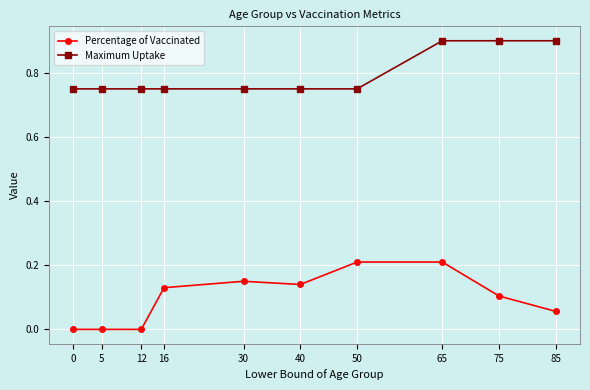

Rank the series by their maximum value, from lowest to highest.

Percentage of Vaccinated, Maximum Uptake